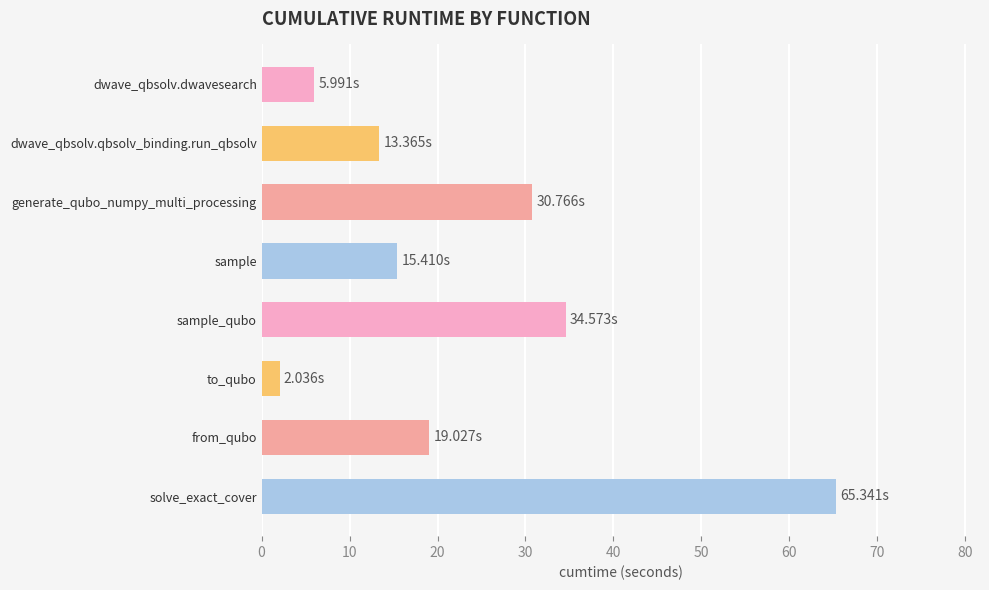

Does the chart contain stacked bars?

No